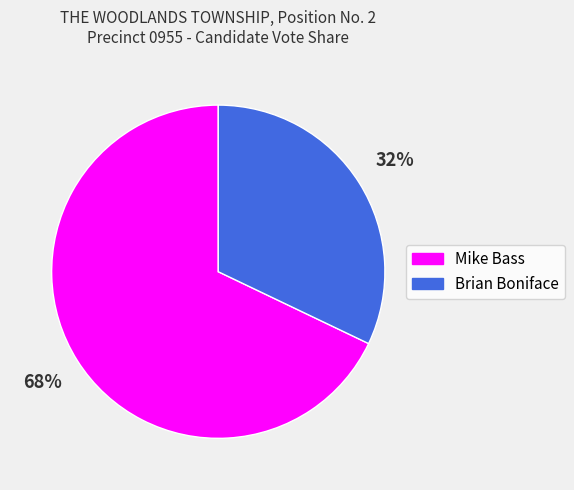

Do Brian Boniface and Mike Bass together represent more than half of the pie?

Yes